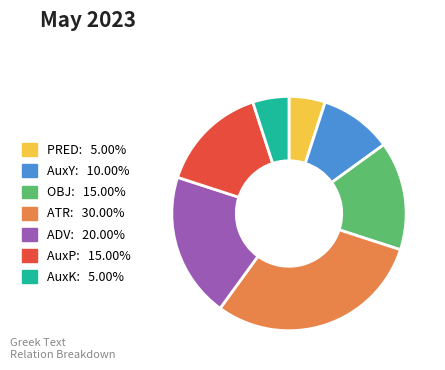

Combined, do AuxP and ADV account for over 50%?

No